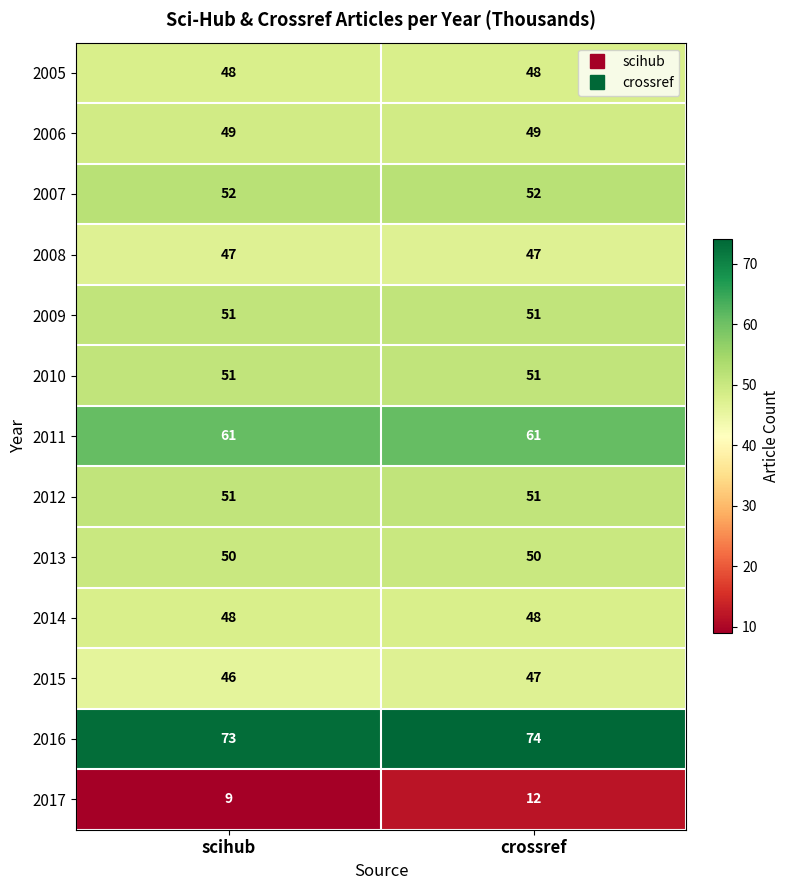

Reading left to right, extract all data points from this chart.

2005: 48	48
2006: 49	49
2007: 52	52
2008: 47	47
2009: 51	51
2010: 51	51
2011: 61	61
2012: 51	51
2013: 50	50
2014: 48	48
2015: 46	47
2016: 73	74
2017: 9	12